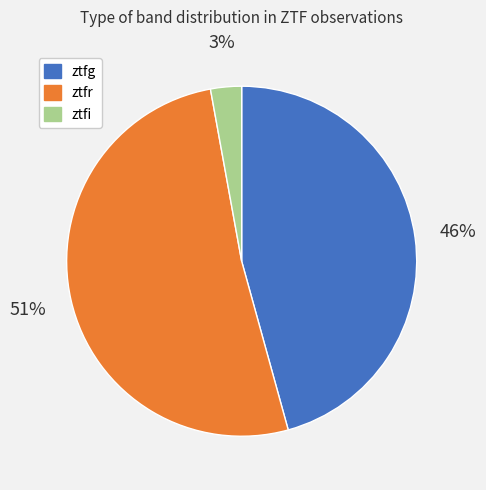

What percentage is the ztfi slice, to the nearest percent?

3%